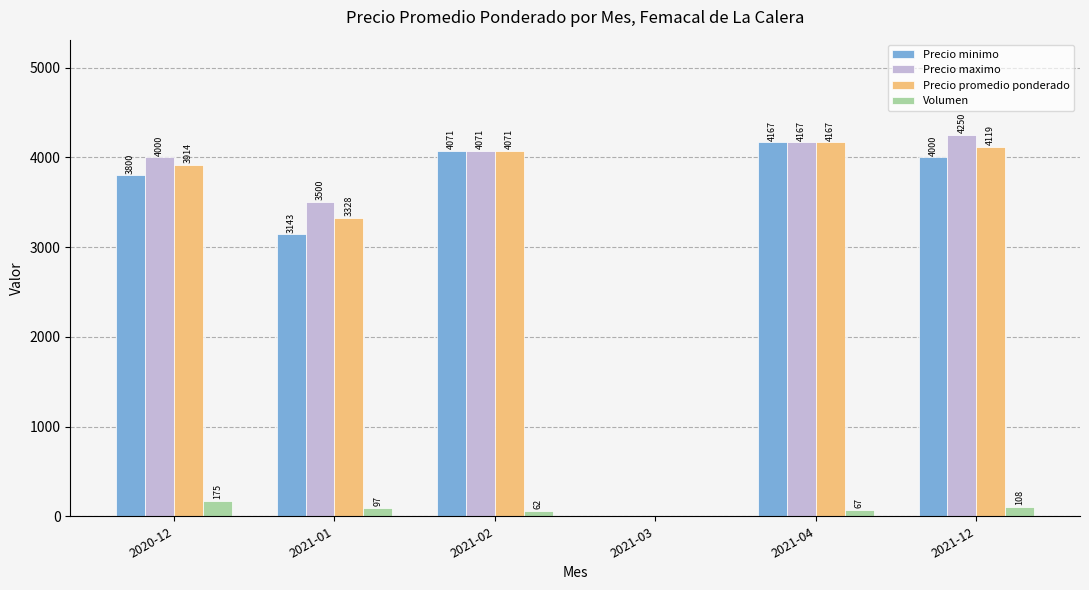

How many groups of bars are there?

6